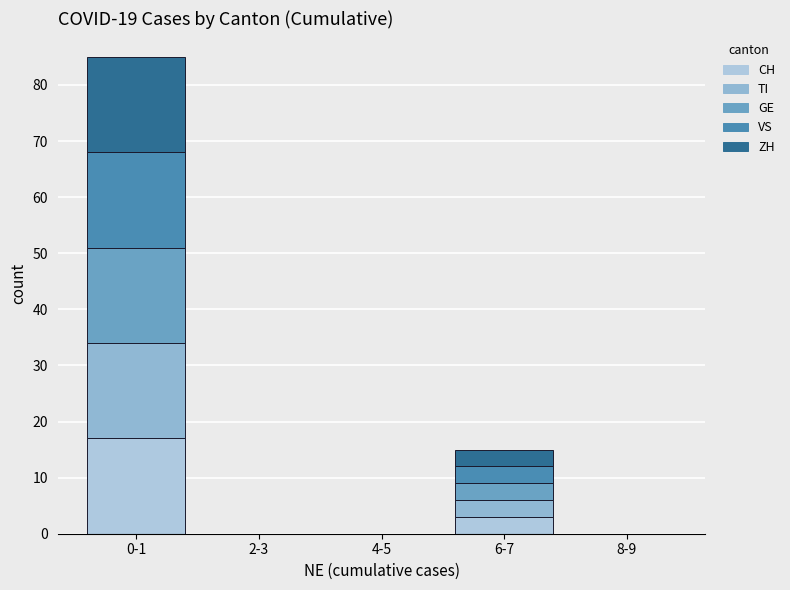

Count the number of data series in this chart.

5